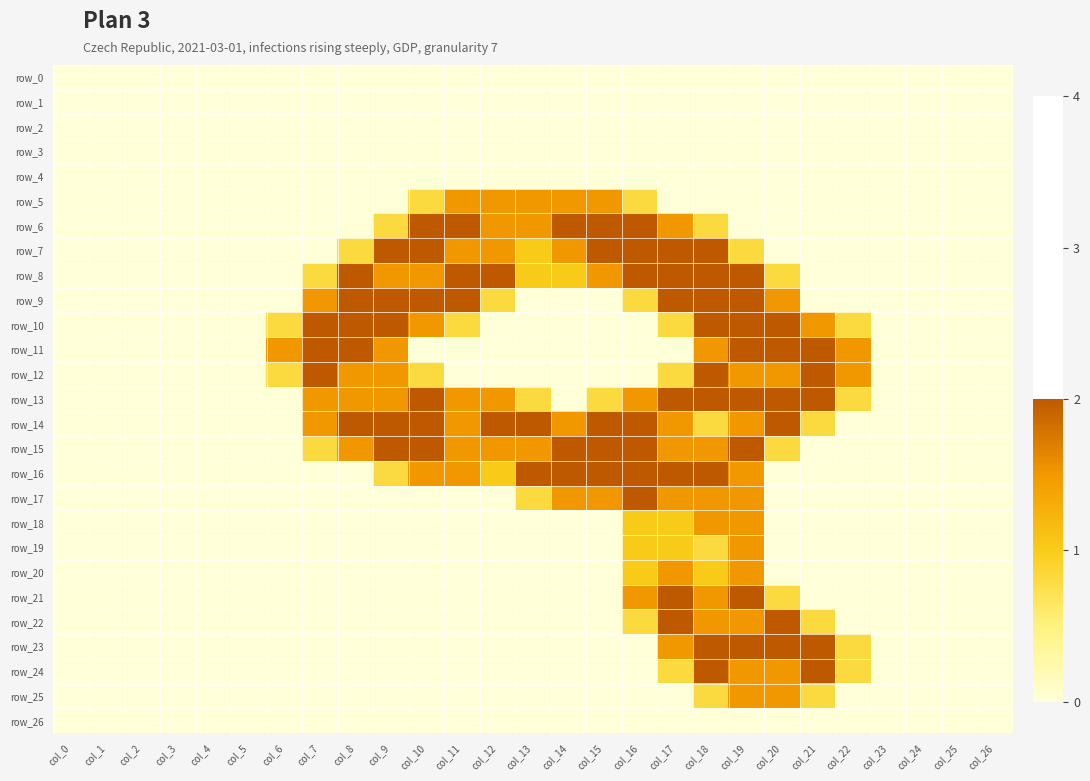

Between col_13 and col_18, which series saw the biggest shift?

row_9